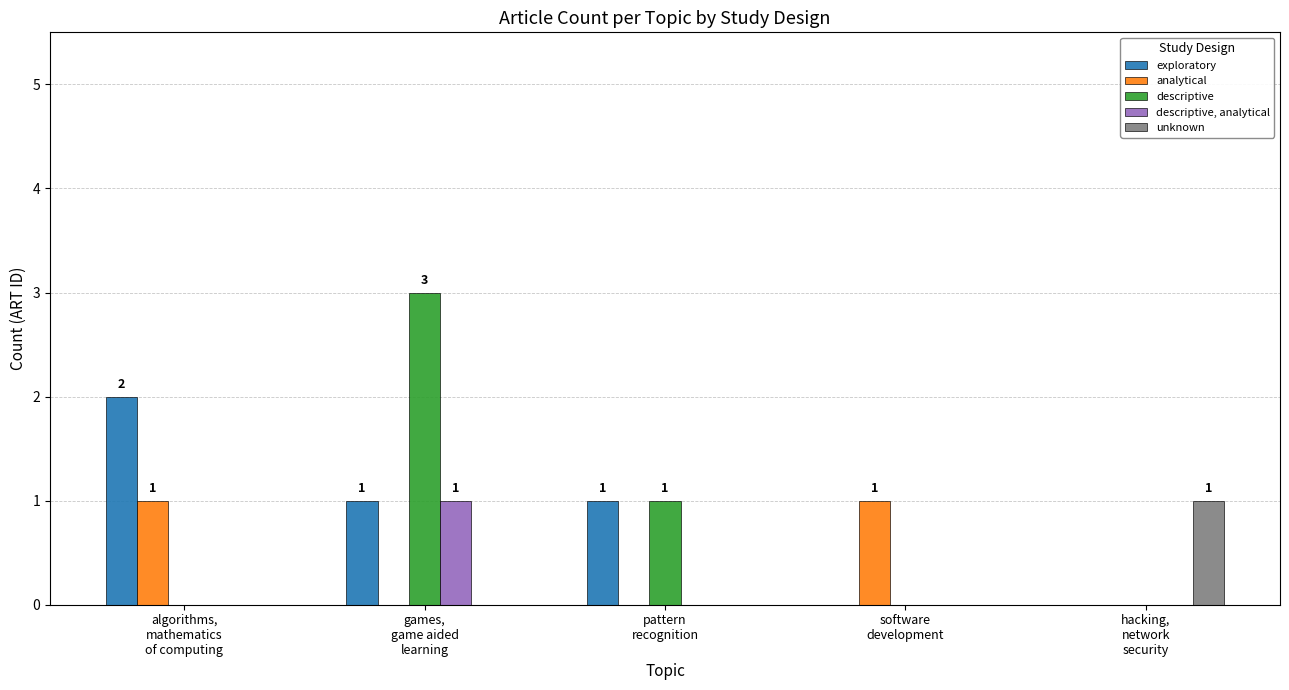

What is the maximum value for descriptive?

3